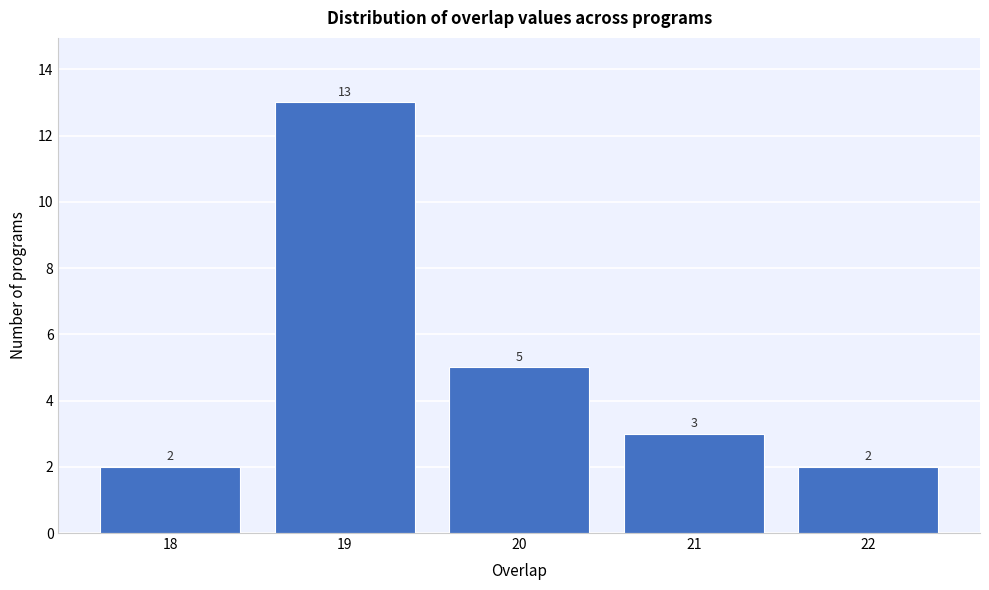

Reading right to left, list all the values displayed in this chart.

2	3	5	13	2